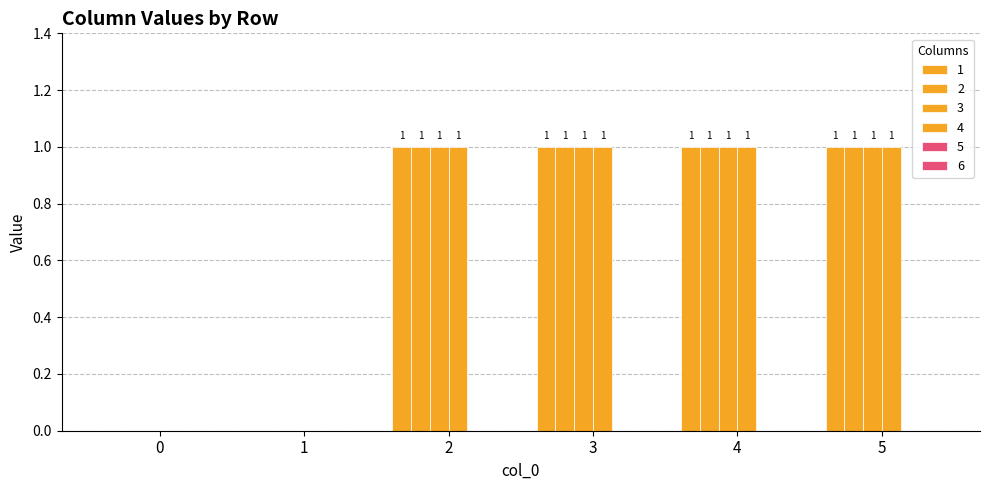

How many groups of bars are there?

6